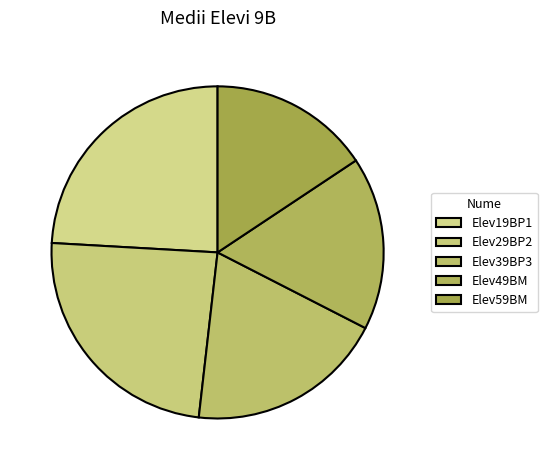

How many segments does this pie chart have?

5